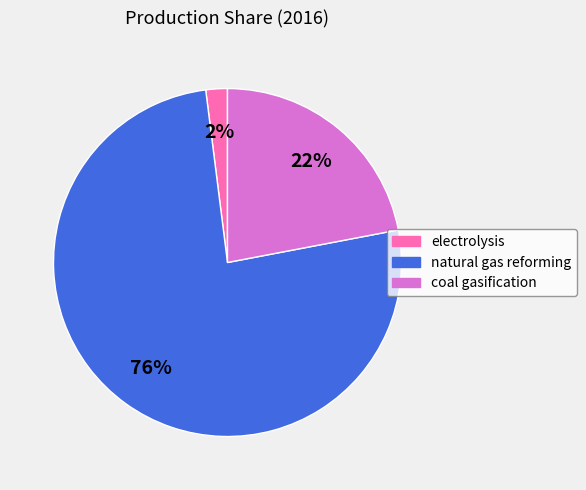

What percentage is the natural gas reforming slice, to the nearest percent?

76%